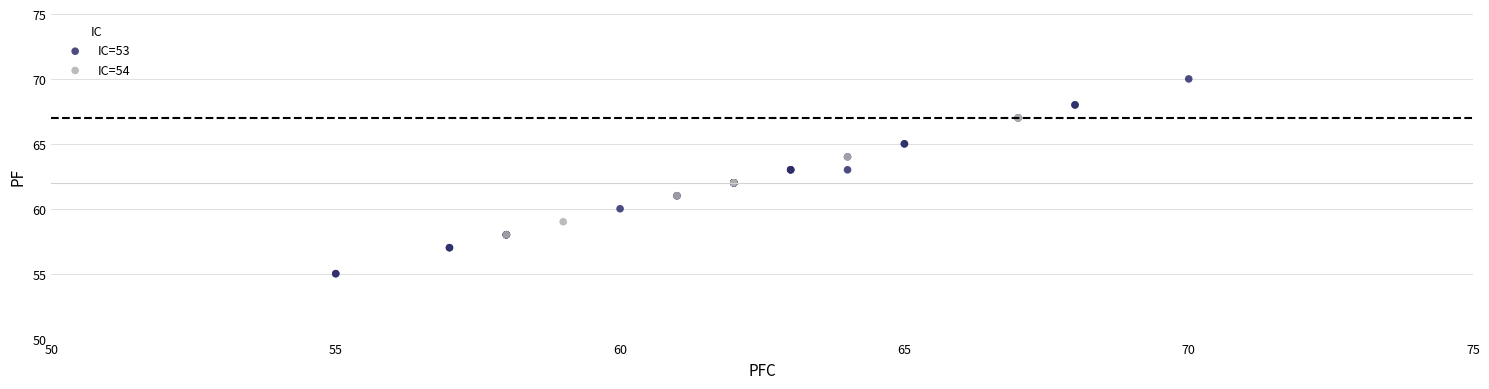

Which series has the largest Y range (max minus min)?

IC=53